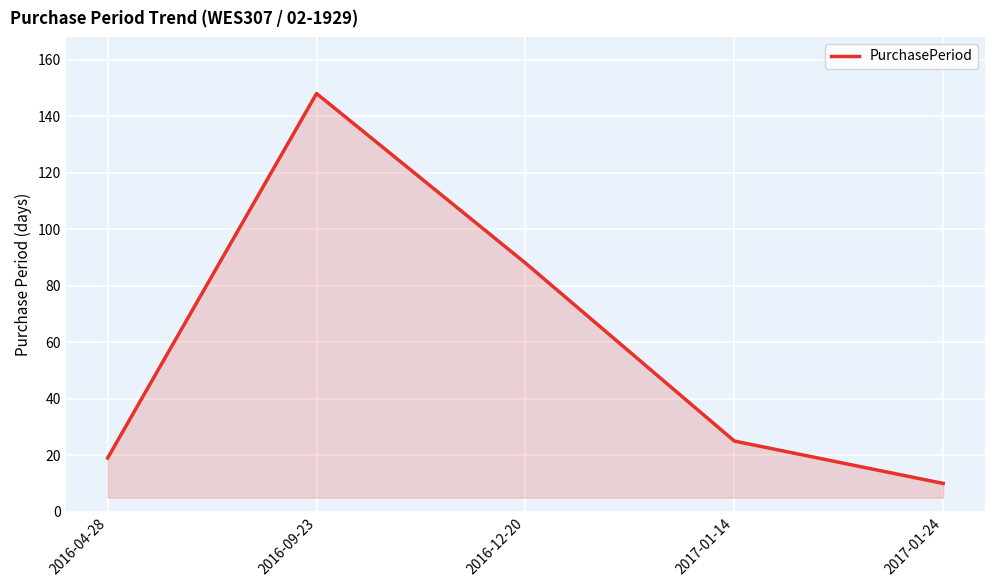

Which category has the lowest value across all series?

2017-01-24